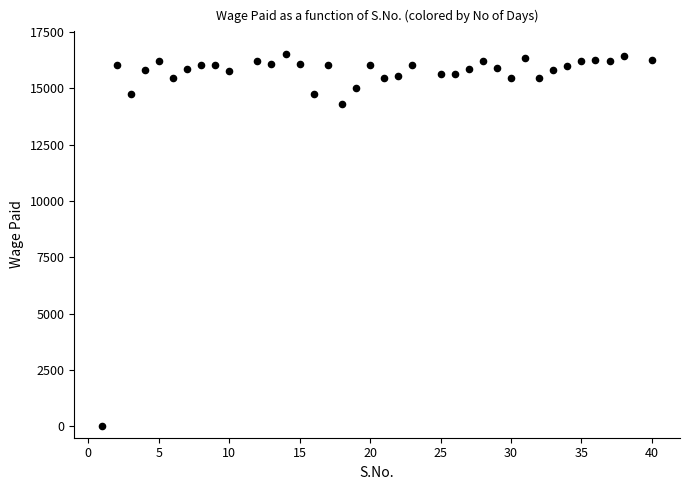

What is the range of X values (max minus min)?

39